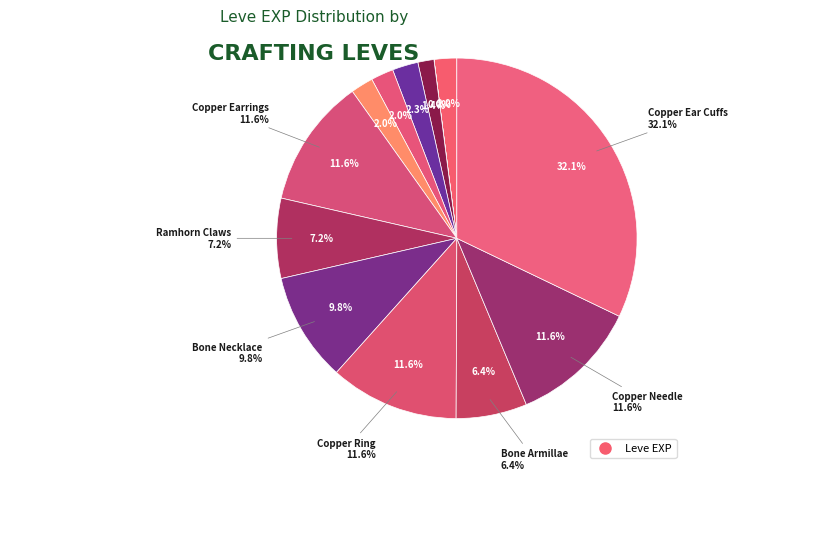

Is it true that Copper Ring is 23% of the pie?

False